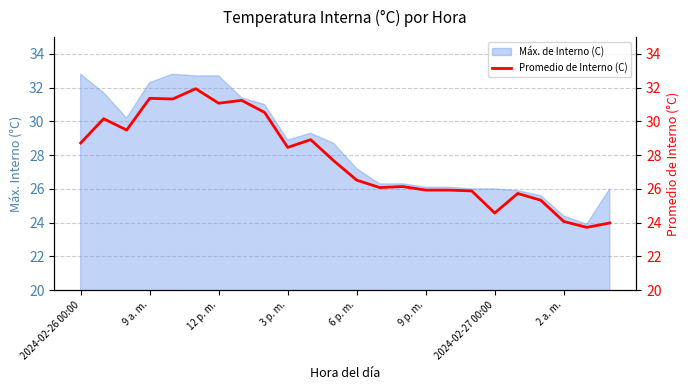

Reading left to right, what are all the values shown in this chart?

28.7	30.2	29.5	31.4	31.3	31.9	31.1	31.2	30.5	28.5	28.9	27.7	26.5	26.1	26.1	25.9	25.9	25.9	24.6	25.7	25.3	24.1	23.7	24.0